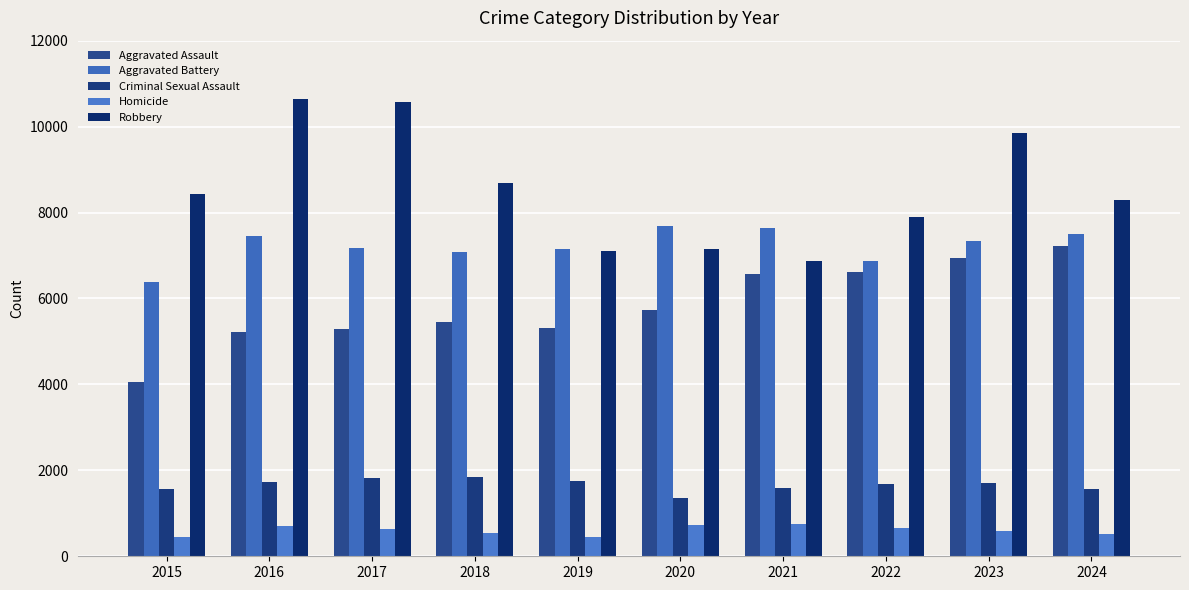

What is the value of the Criminal Sexual Assault bar at the 6th from the left?

1365